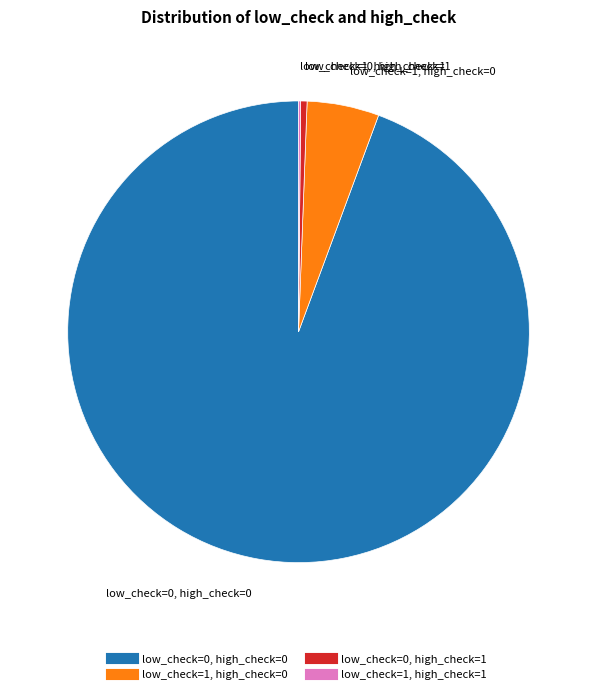

Does low_check=0, high_check=0 account for over 50% of the chart?

Yes